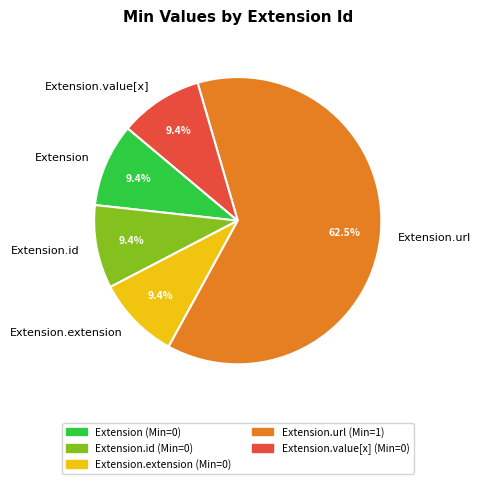

What is the largest slice in the pie chart?

Extension.url